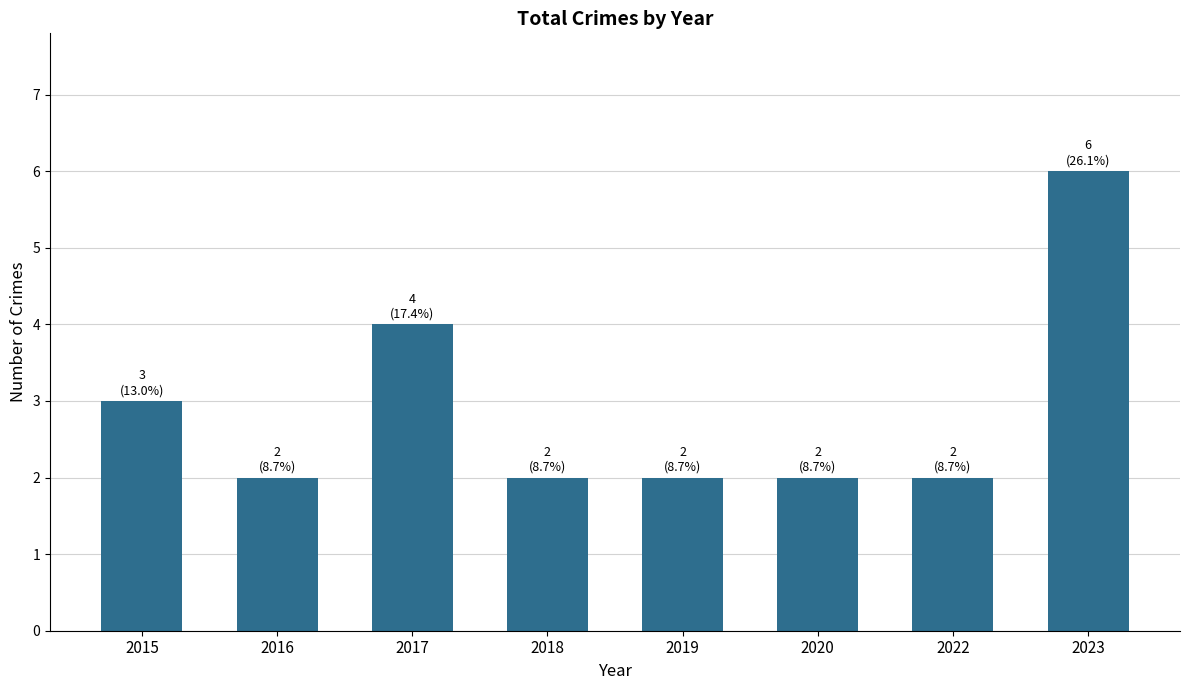

What is the approximate value at 2020?

2